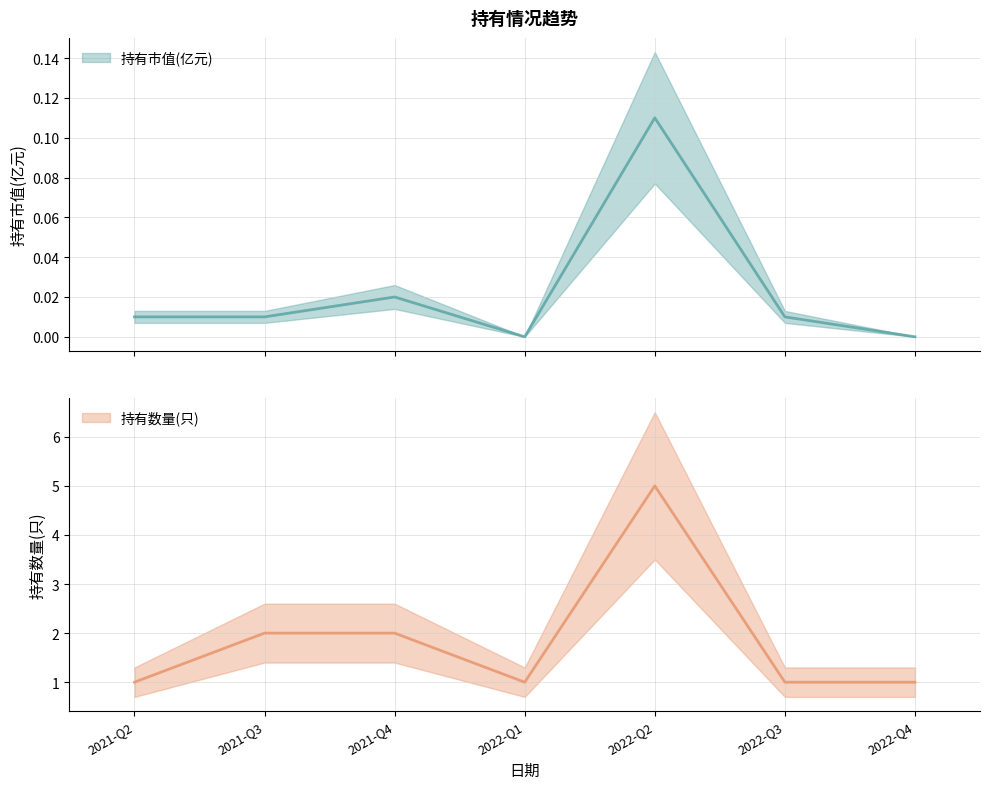

Which has a higher value, 2022-Q2 or 2021-Q4?

2022-Q2